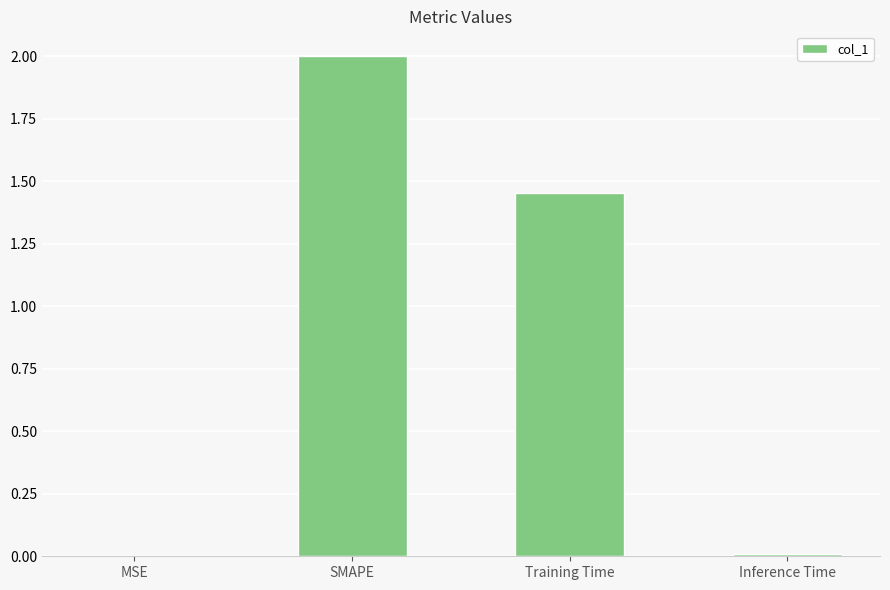

What is the approximate value at SMAPE?

2.0